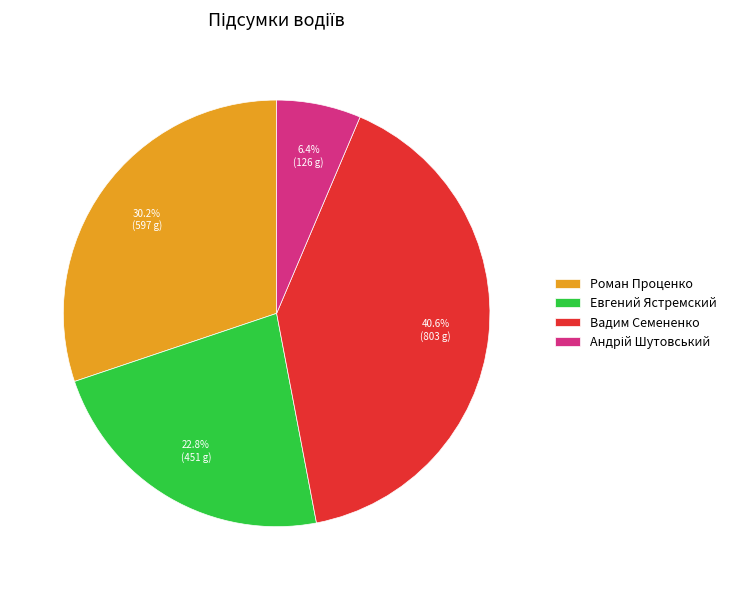

Does Роман Проценко account for over 50% of the chart?

No